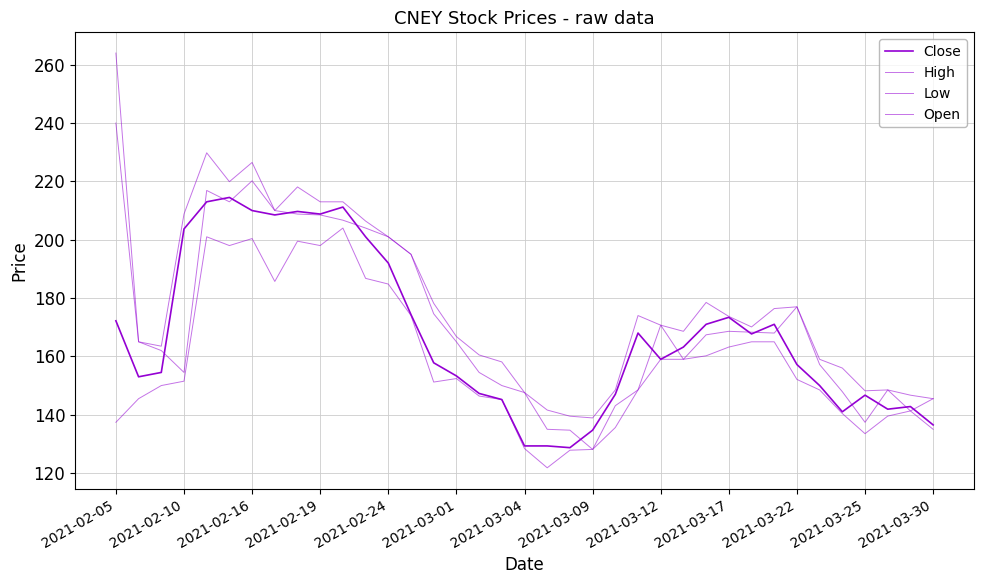

How many lines are shown in the chart?

4